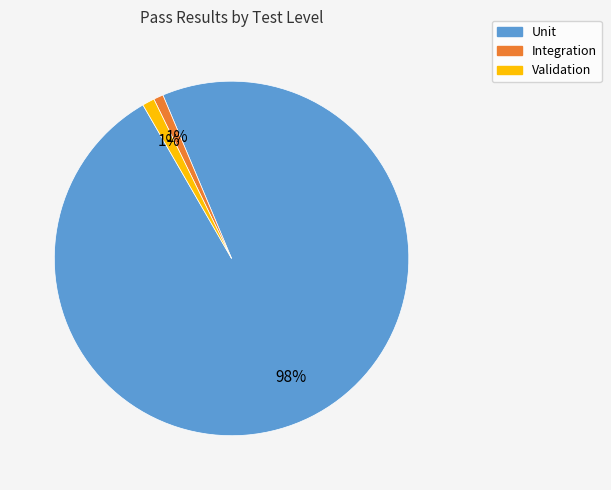

How many slices are in this pie chart?

3